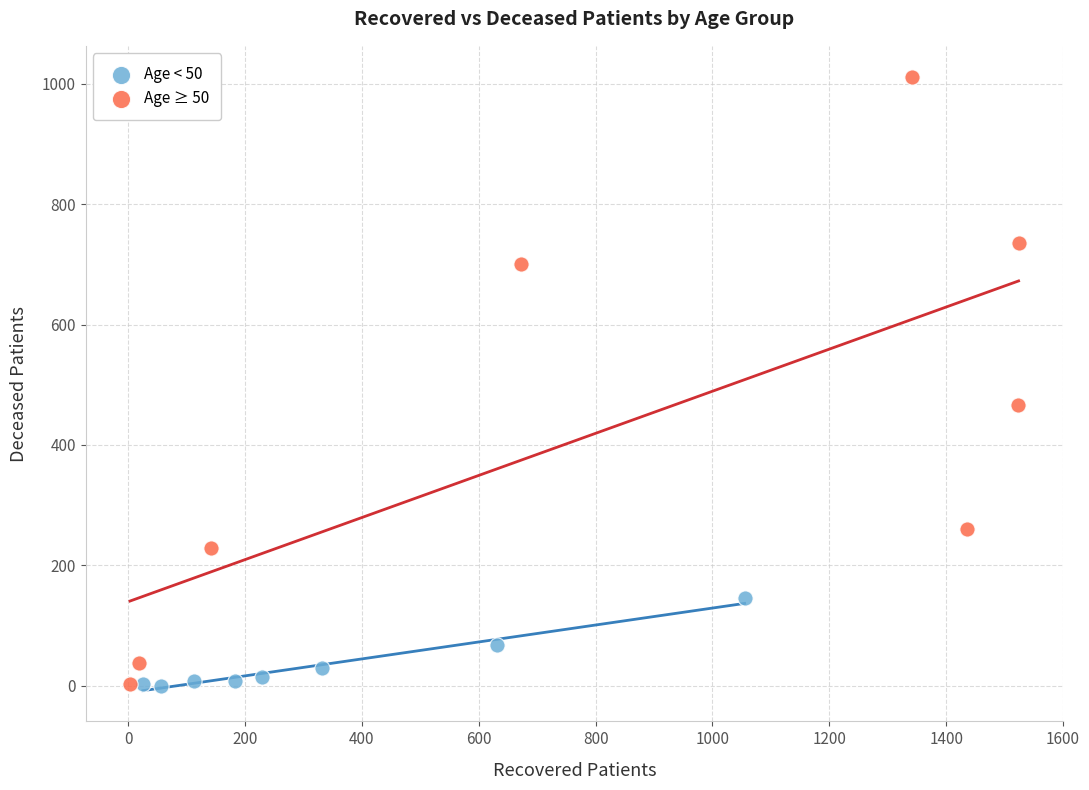

Which series contains the highest Y value?

Age ≥ 50